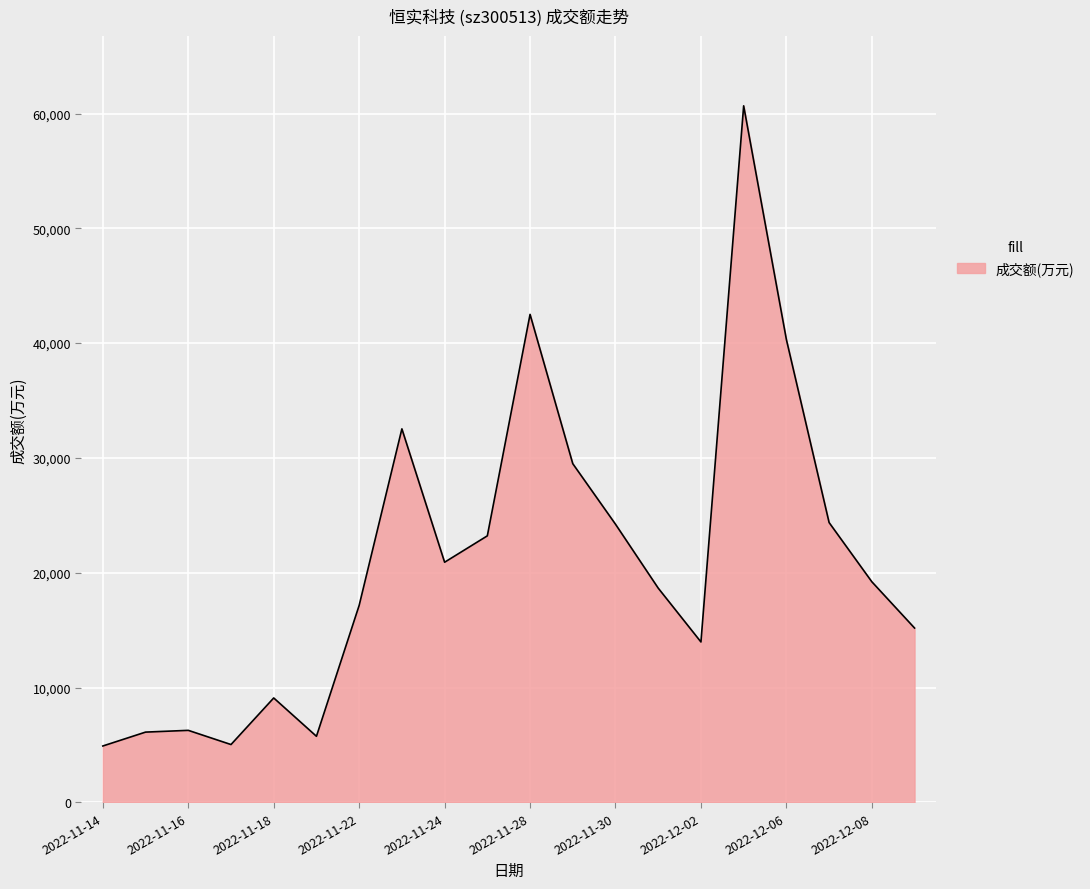

What is the greatest value displayed?

60669